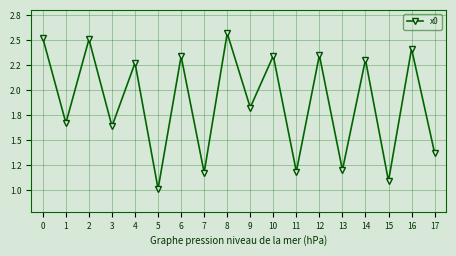

What is the ratio of the value at 12 to the value at 17?

1.7